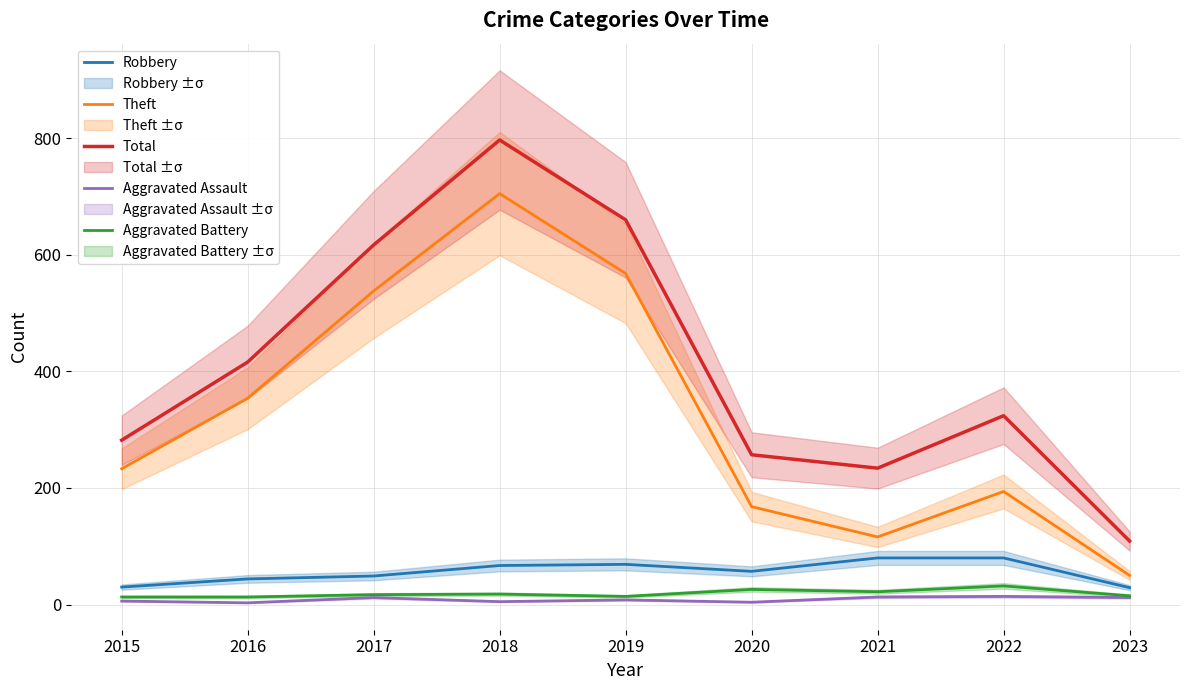

Where does the Robbery series first go above 57?

2018